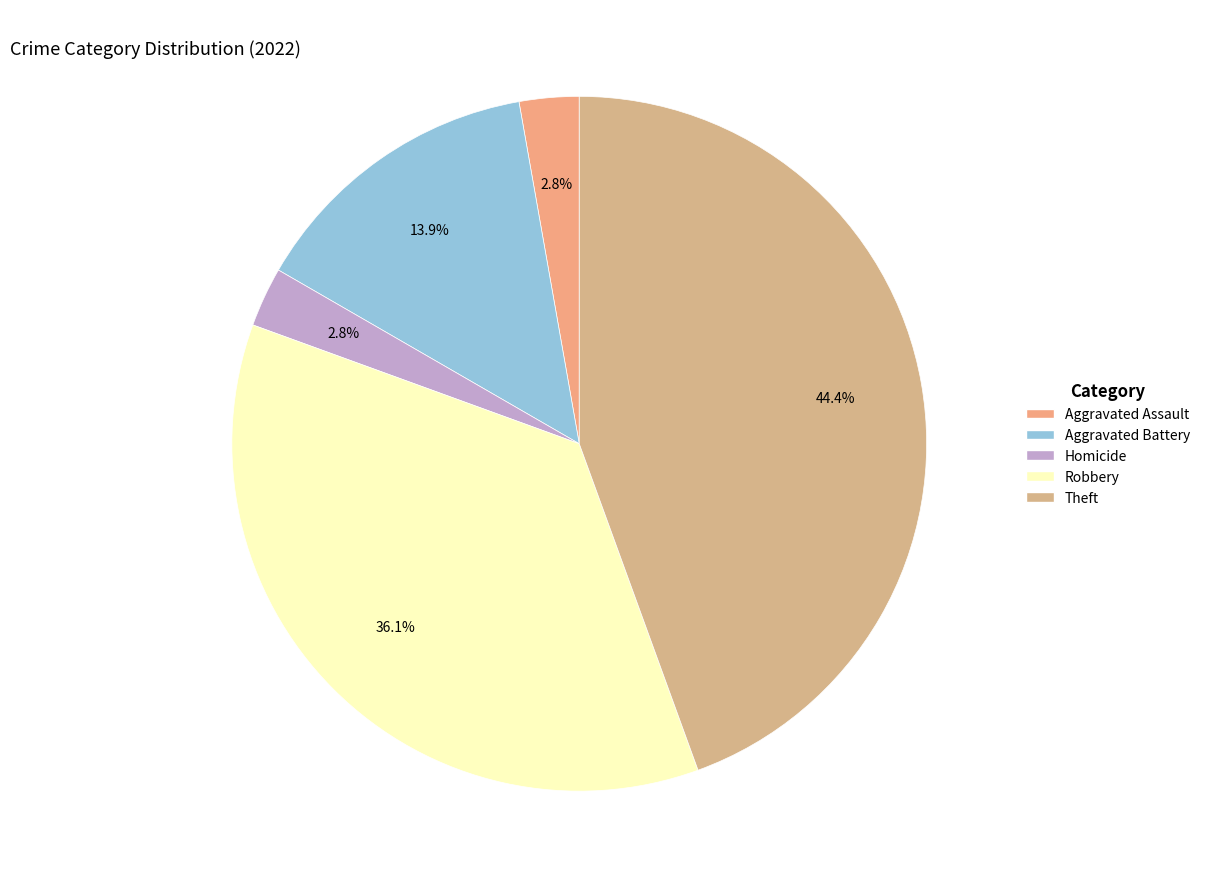

How many segments does this pie chart have?

5